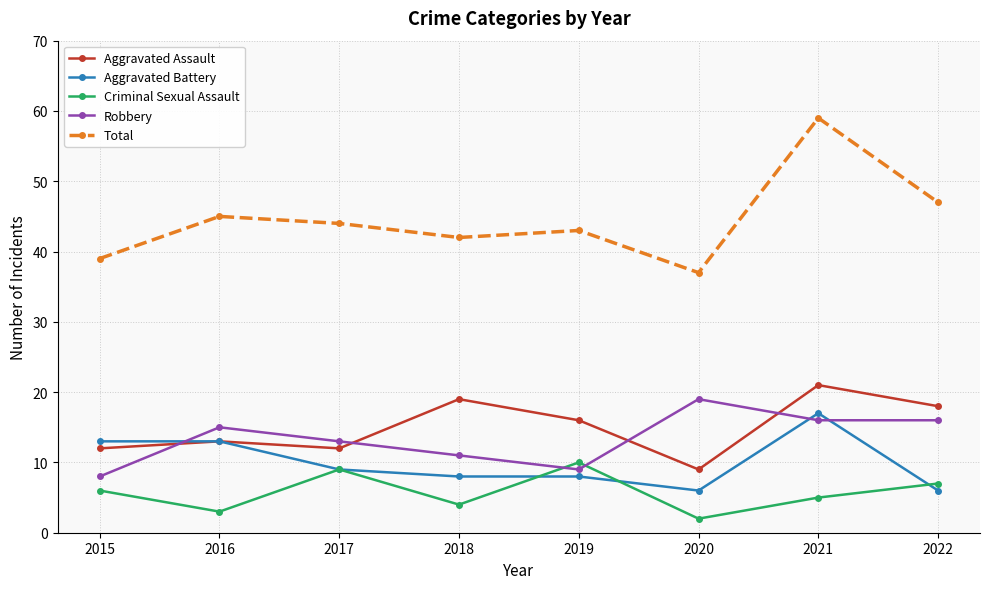

Reading left to right, what are all the values shown in this chart?

Aggravated Assault: 12	13	12	19	16	9	21	18
Aggravated Battery: 13	13	9	8	8	6	17	6
Criminal Sexual Assault: 6	3	9	4	10	2	5	7
Robbery: 8	15	13	11	9	19	16	16
Total: 39	45	44	42	43	37	59	47